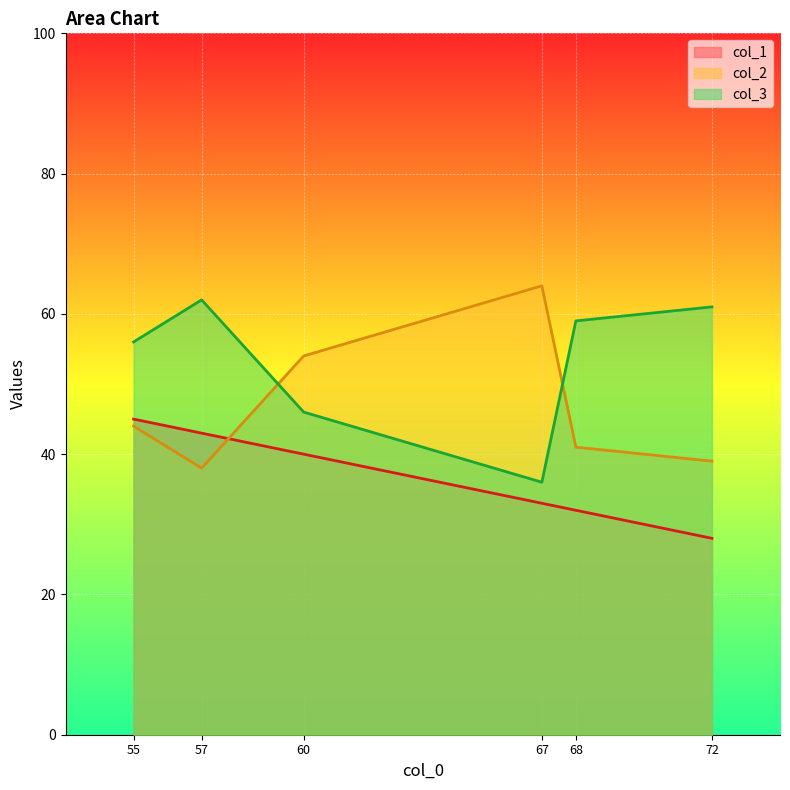

Rank the series by their maximum value, from highest to lowest.

col_2, col_3, col_1